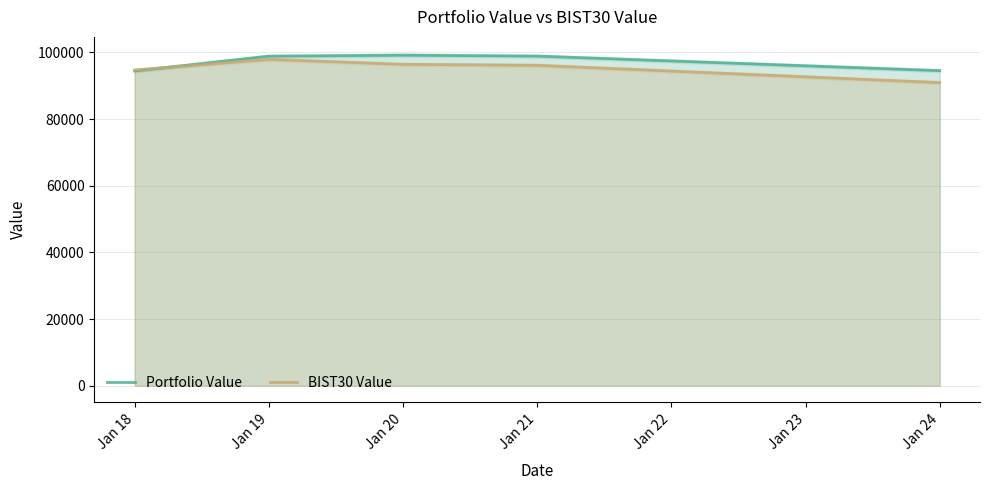

What is the sum of the Portfolio Value values at Jan 24 and Jan 20?

193760.0